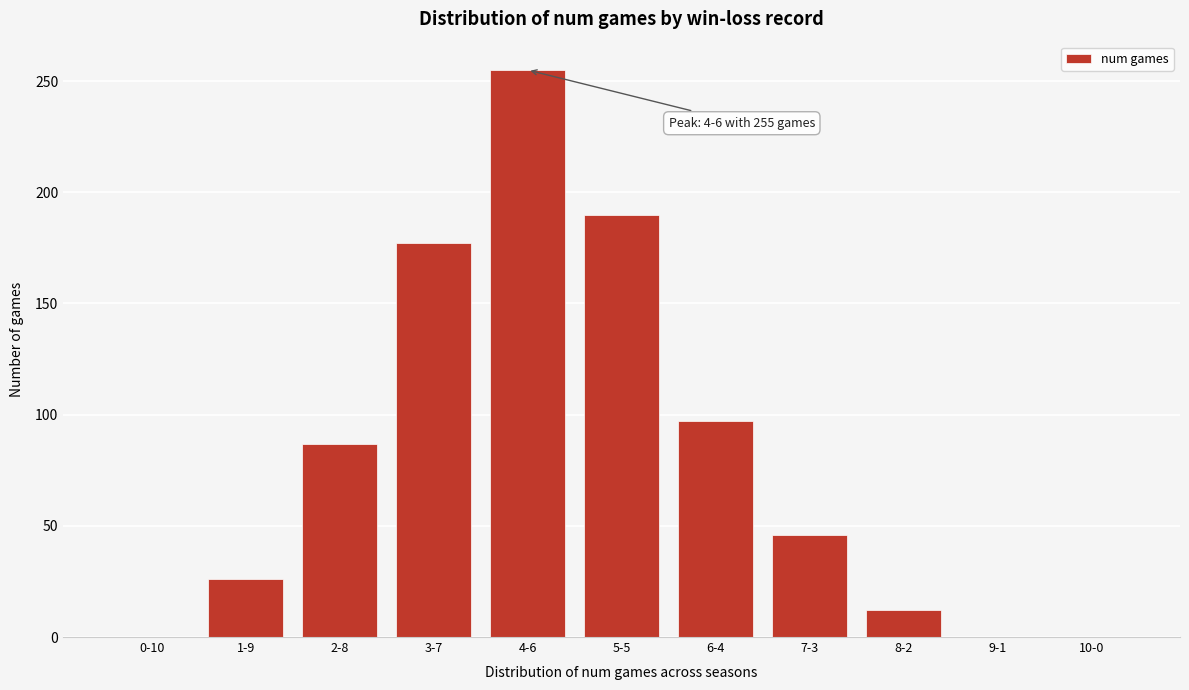

Reading left to right, what are all the values shown in this chart?

0-10=0	1-9=26	2-8=87	3-7=177	4-6=255	5-5=190	6-4=97	7-3=46	8-2=12	9-1=0	10-0=0